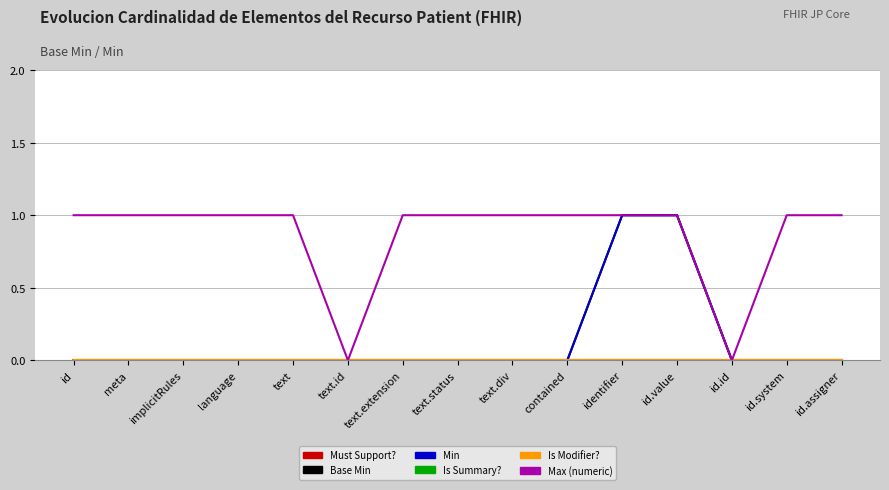

True or false: Base Min and Is Summary? cross at least once.

False